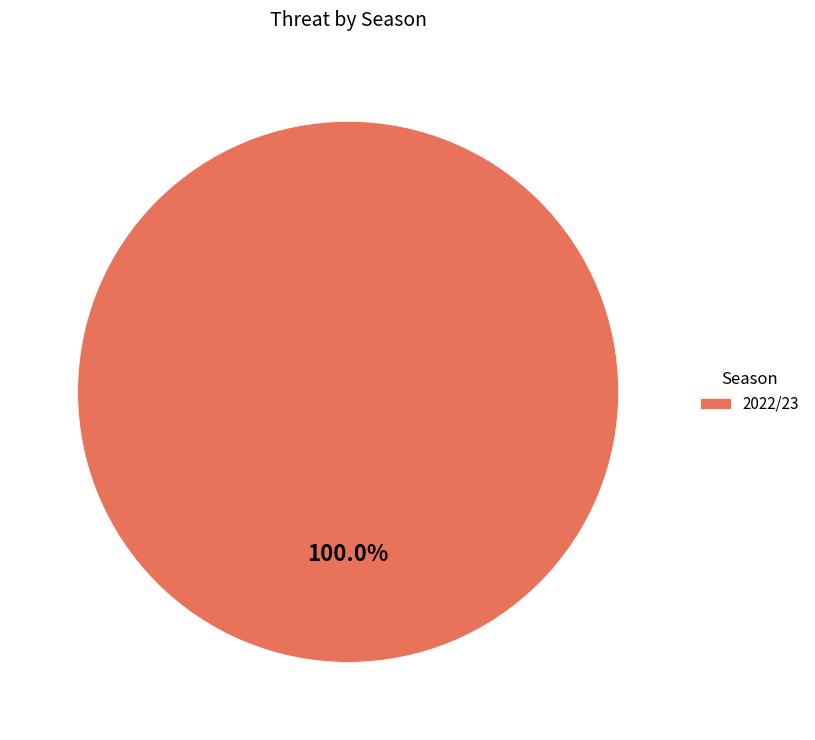

How many segments does this pie chart have?

1